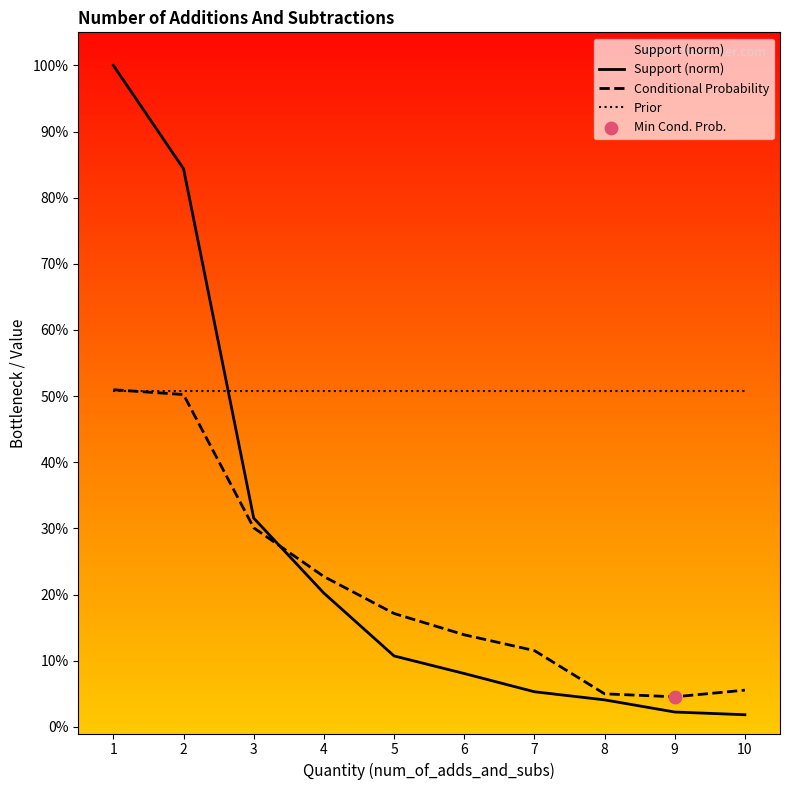

At which category is the sum across all series the highest?

1